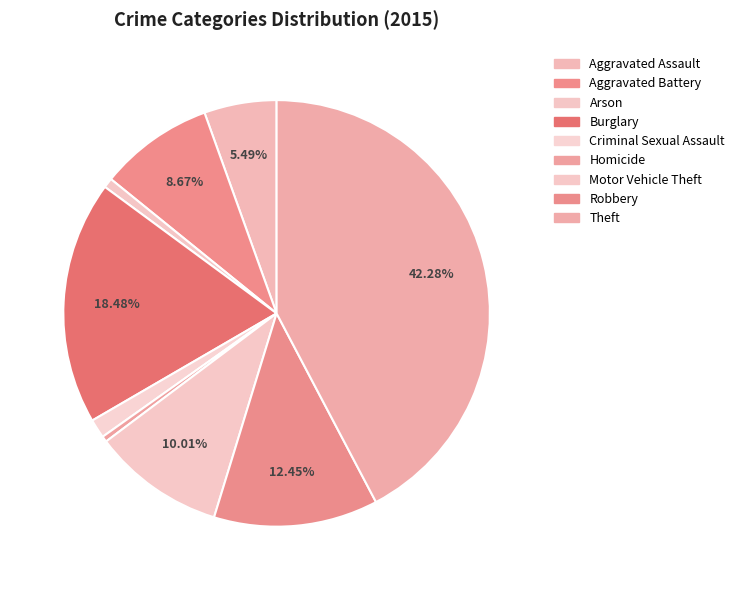

Is it true that Homicide is 0% of the pie?

True